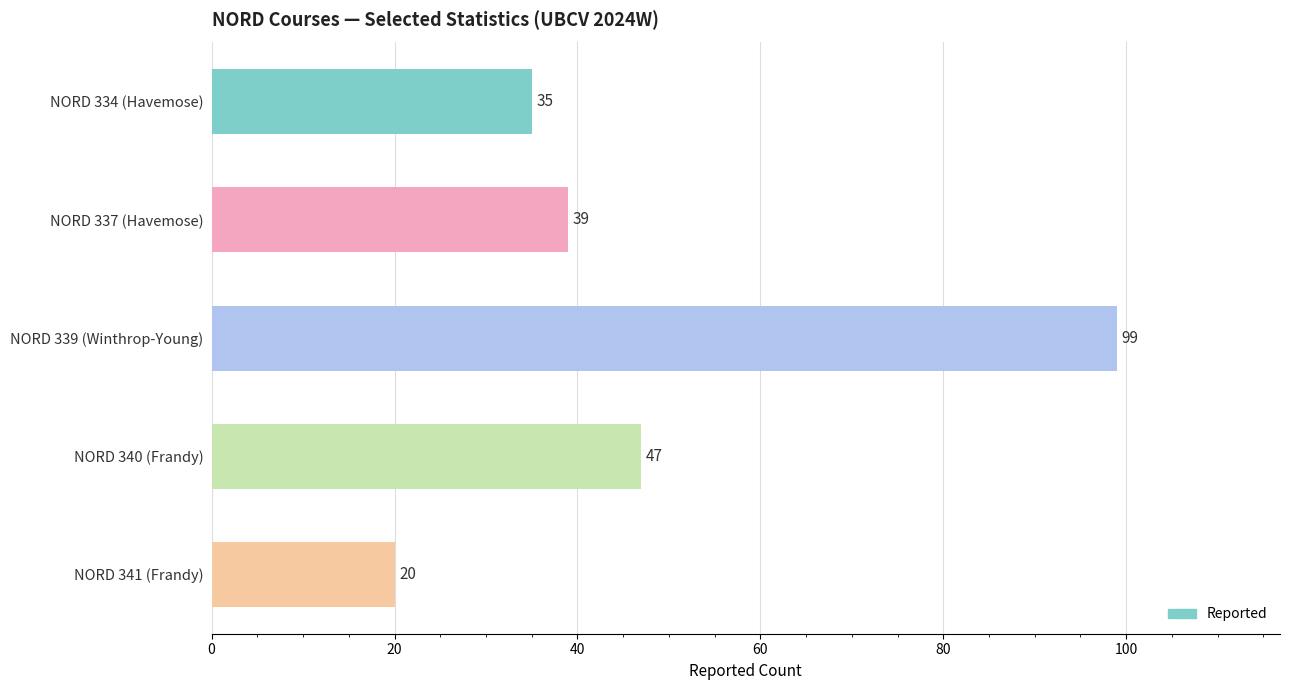

What is the ratio of the value at NORD 340 (Frandy) to the value at NORD 334 (Havemose)?

1.3